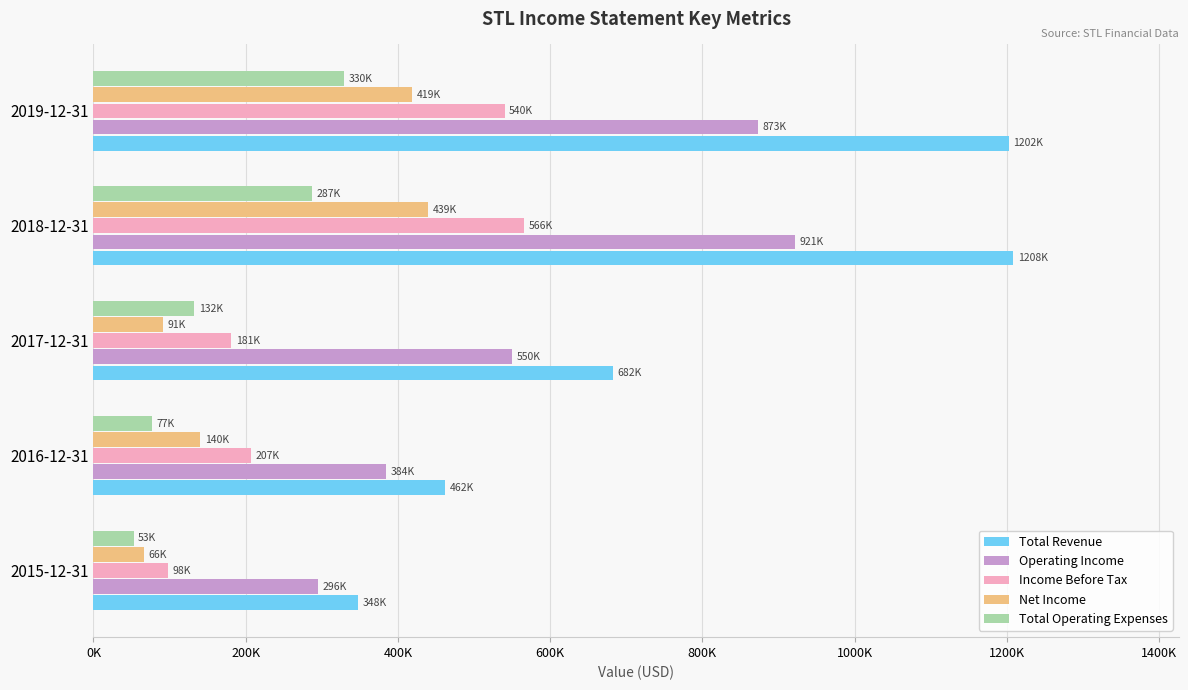

What are all the series names shown in the legend?

Total Revenue, Operating Income, Income Before Tax, Net Income, Total Operating Expenses